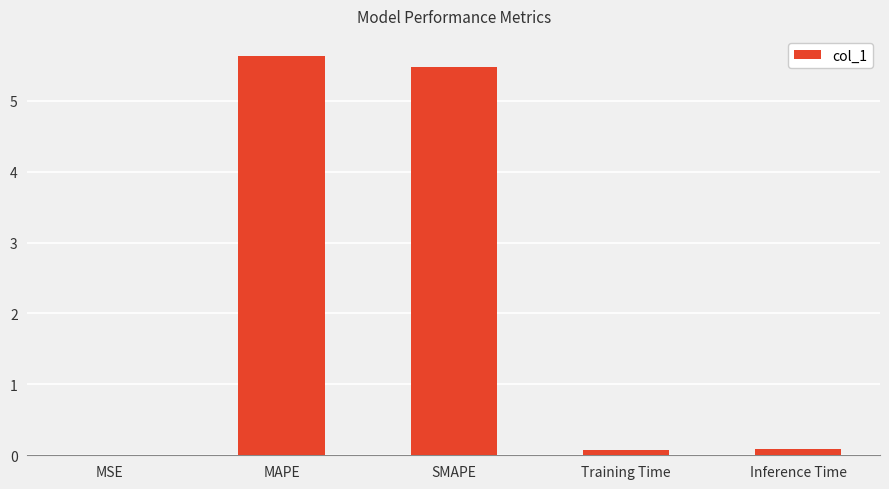

Which has a higher value, SMAPE or Inference Time?

SMAPE